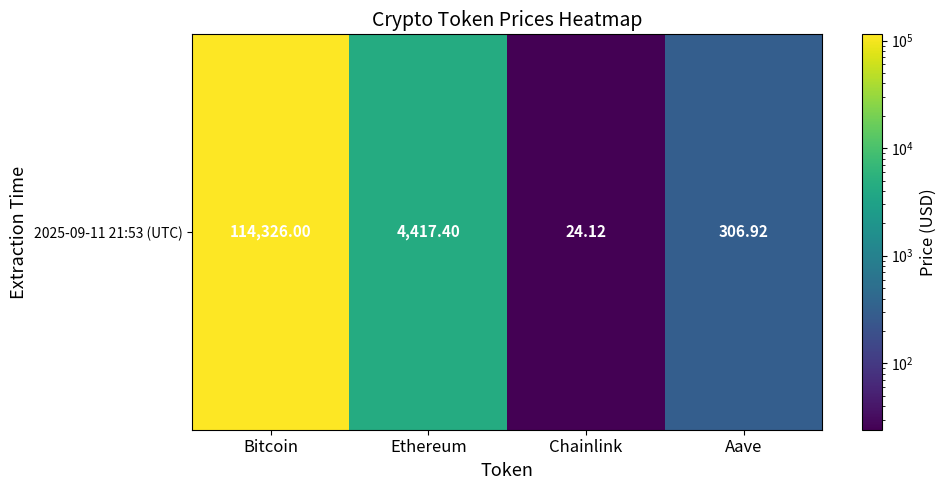

What is the average value?

29768.6